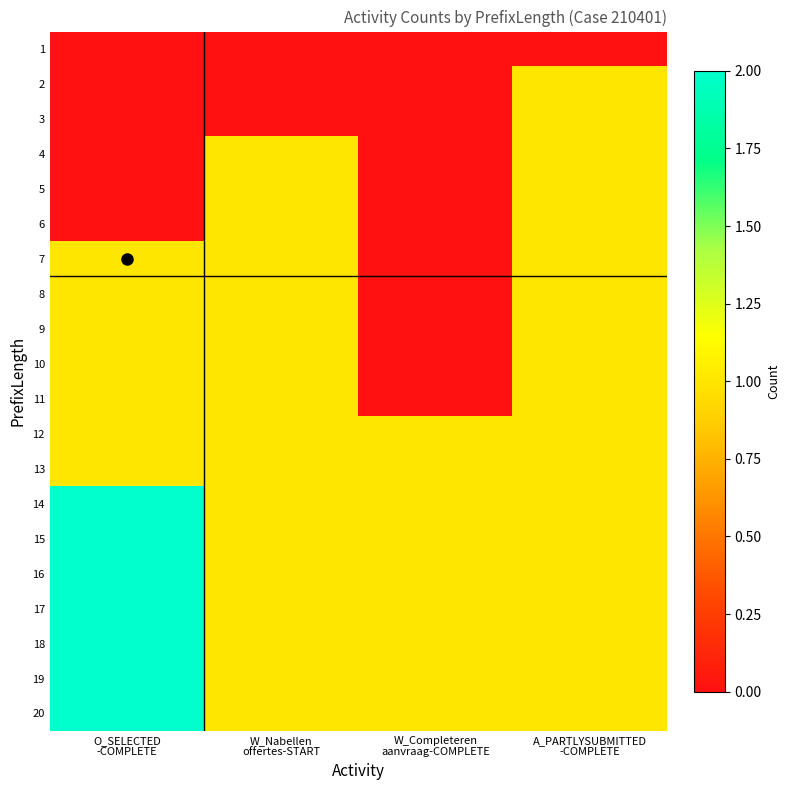

Which label corresponds to the smallest value in the chart?

O_SELECTED
-COMPLETE